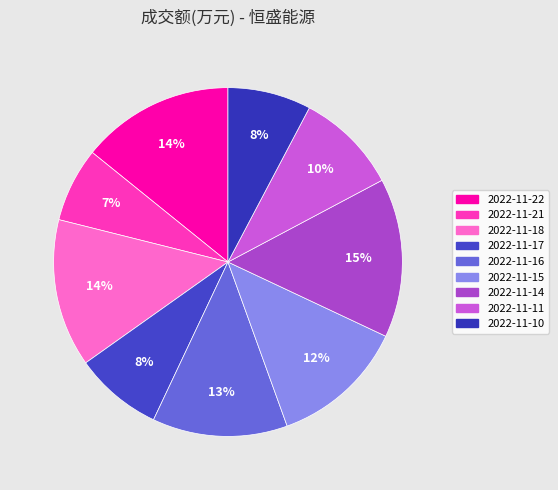

How many segments does this pie chart have?

9